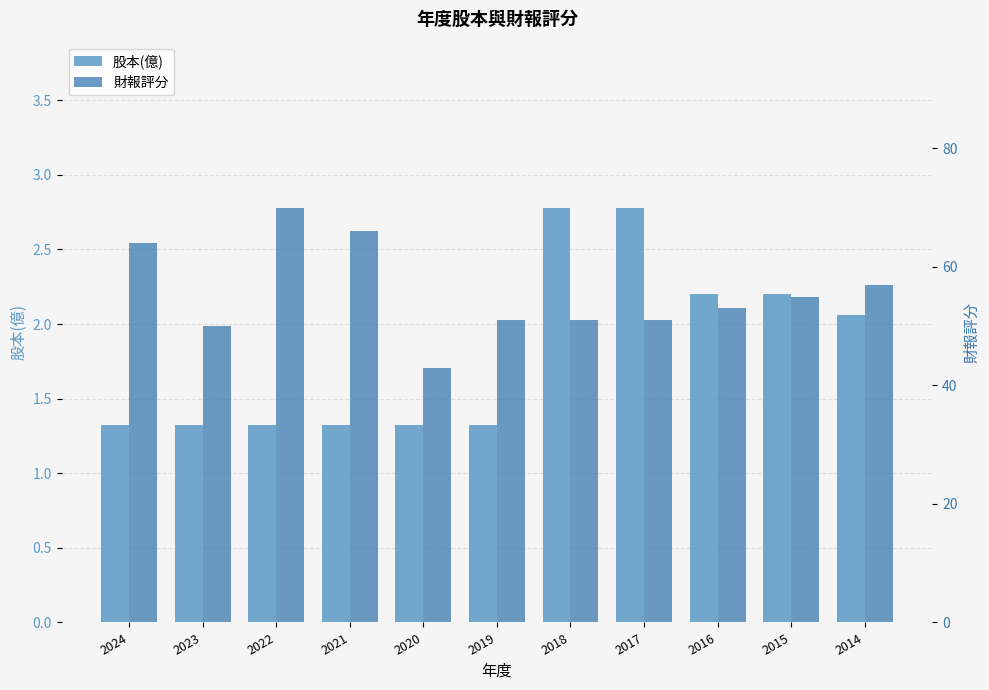

What are all the series names shown in the legend?

股本(億), 財報評分